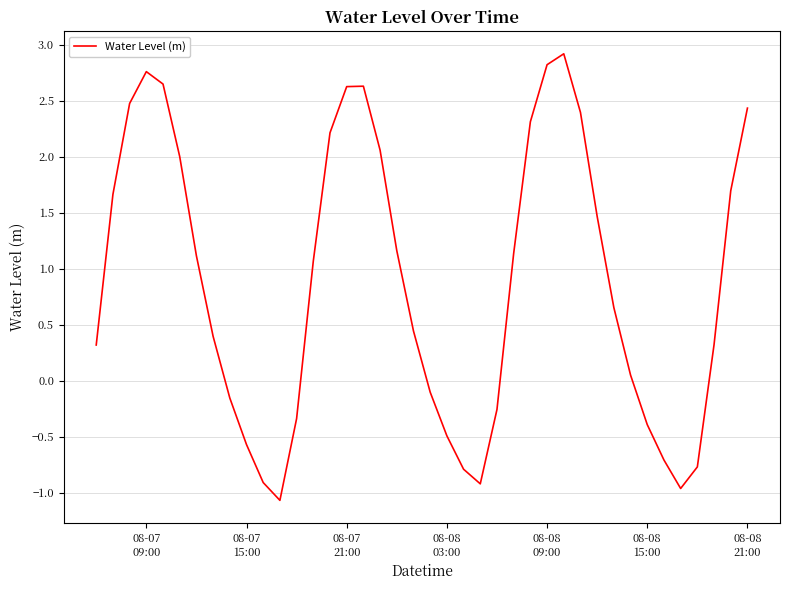

What is the difference between the maximum and minimum values?

4.0